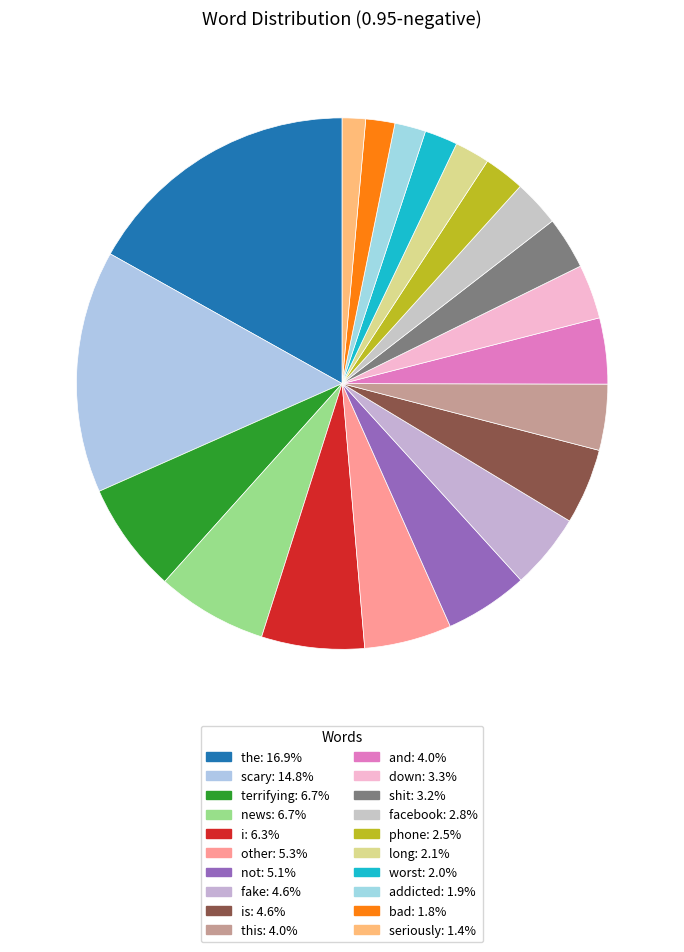

Count the number of slices in the pie.

20